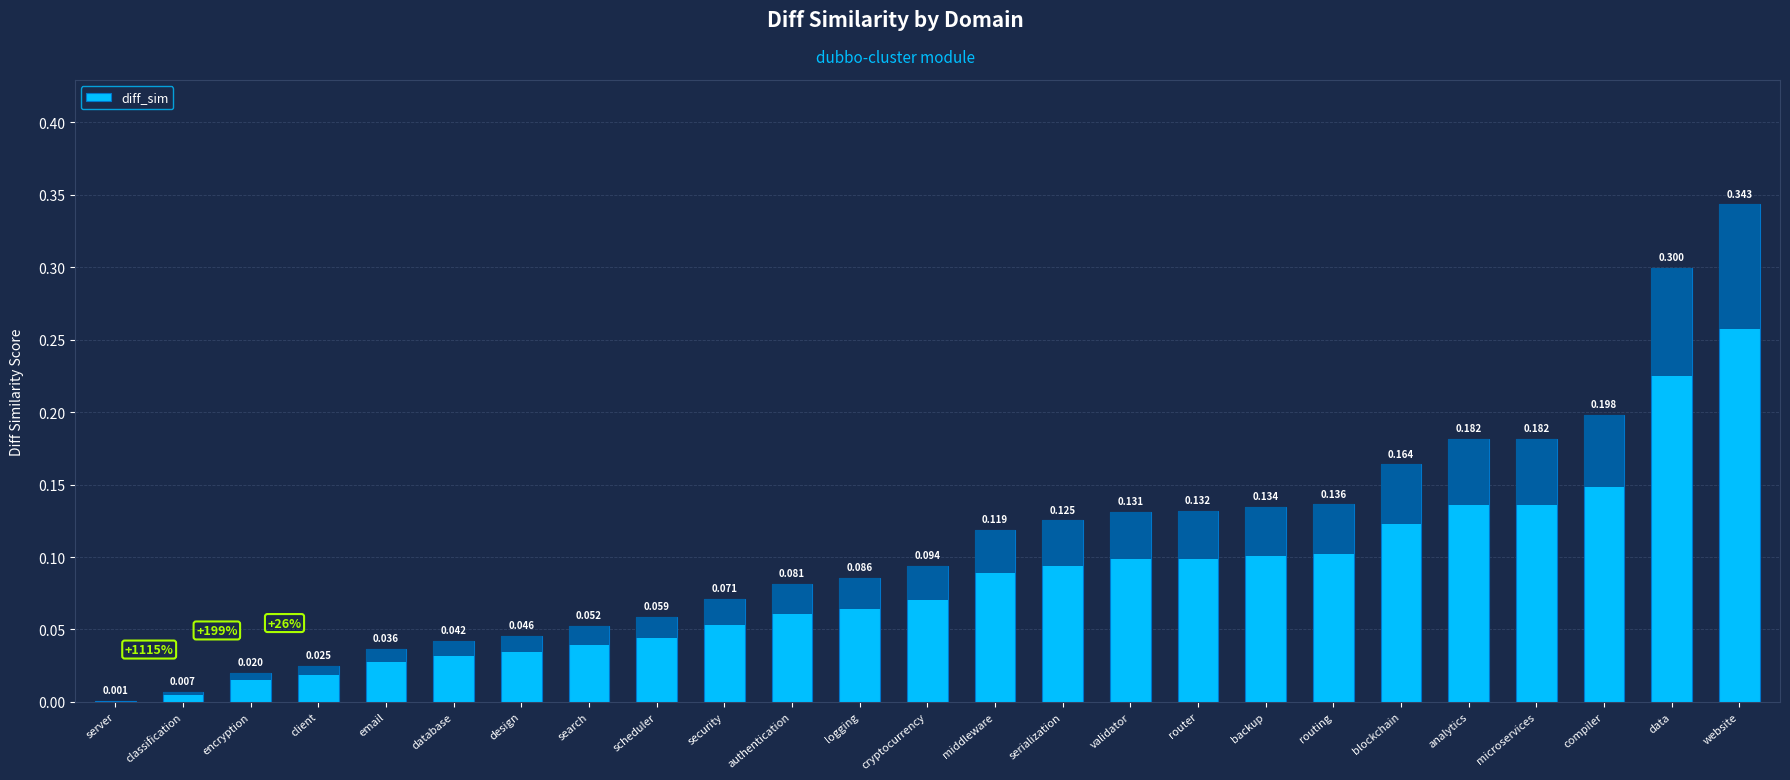

At which label is the value closest to 0?

server